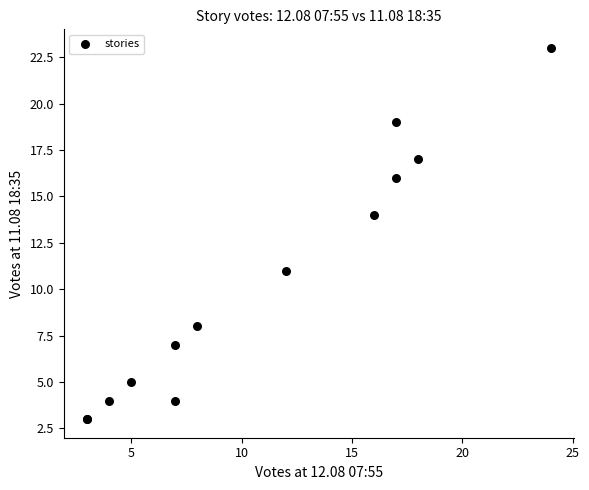

What Y value in the scatter plot is closest to 13?

14